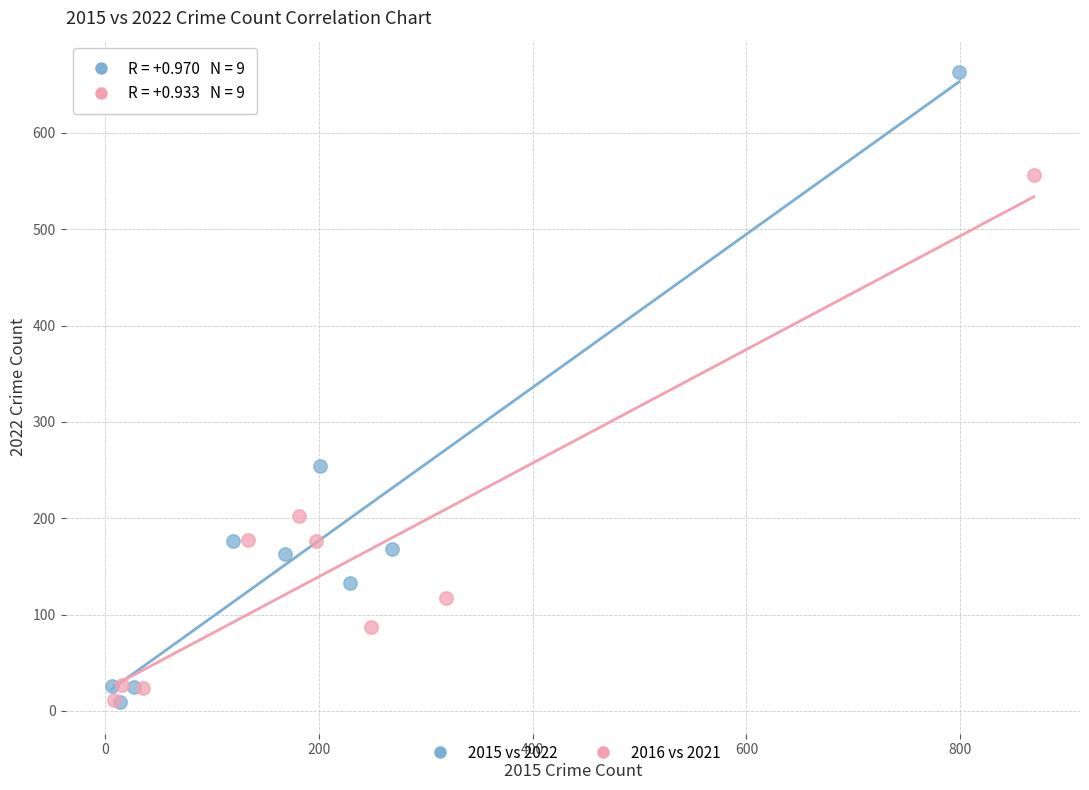

Which series reaches the maximum Y coordinate?

2015 vs 2022